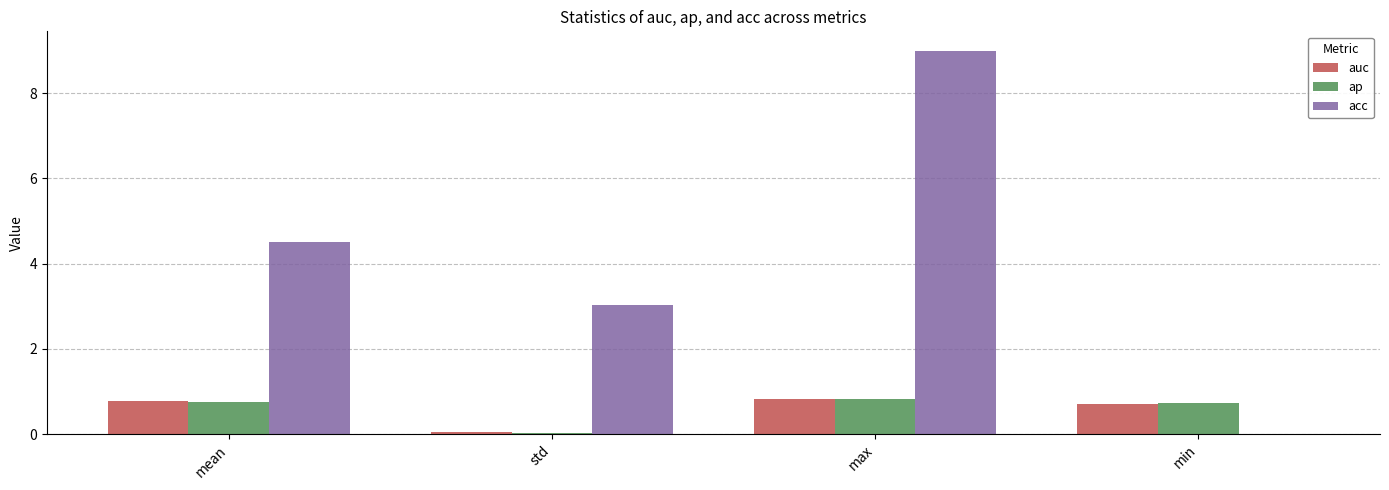

The value of auc at std is 0.0. True or false?

True